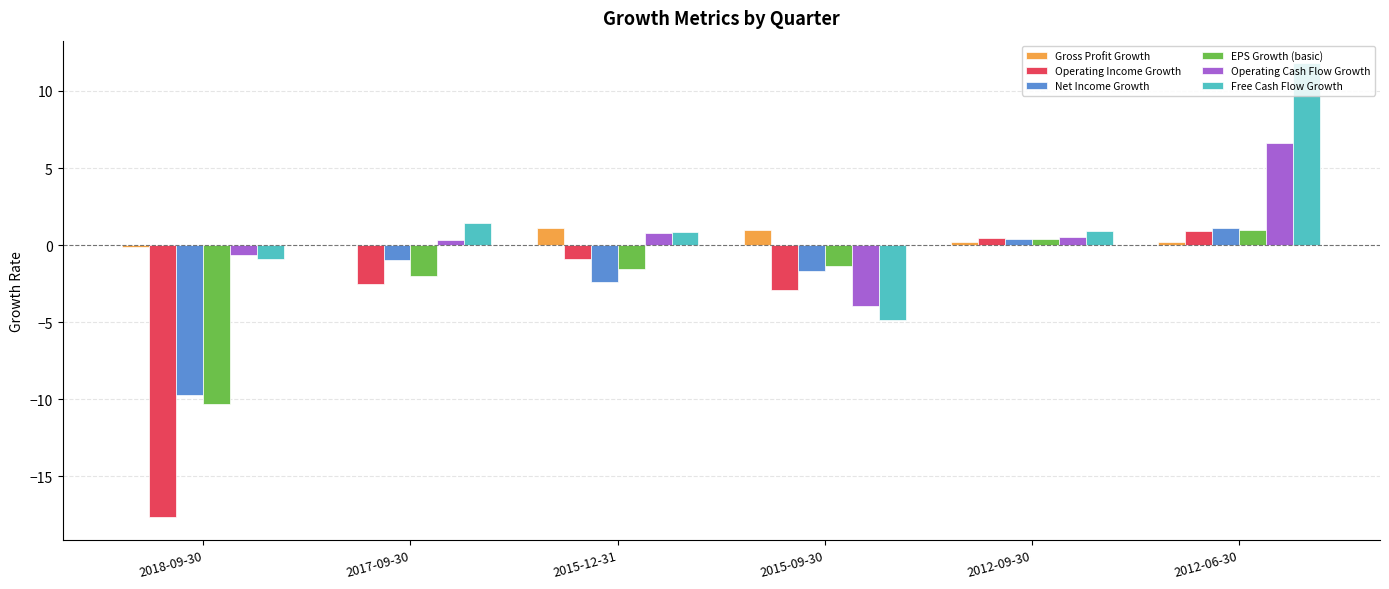

Is it true that Operating Cash Flow Growth equals -0.6 at 2018-09-30?

True